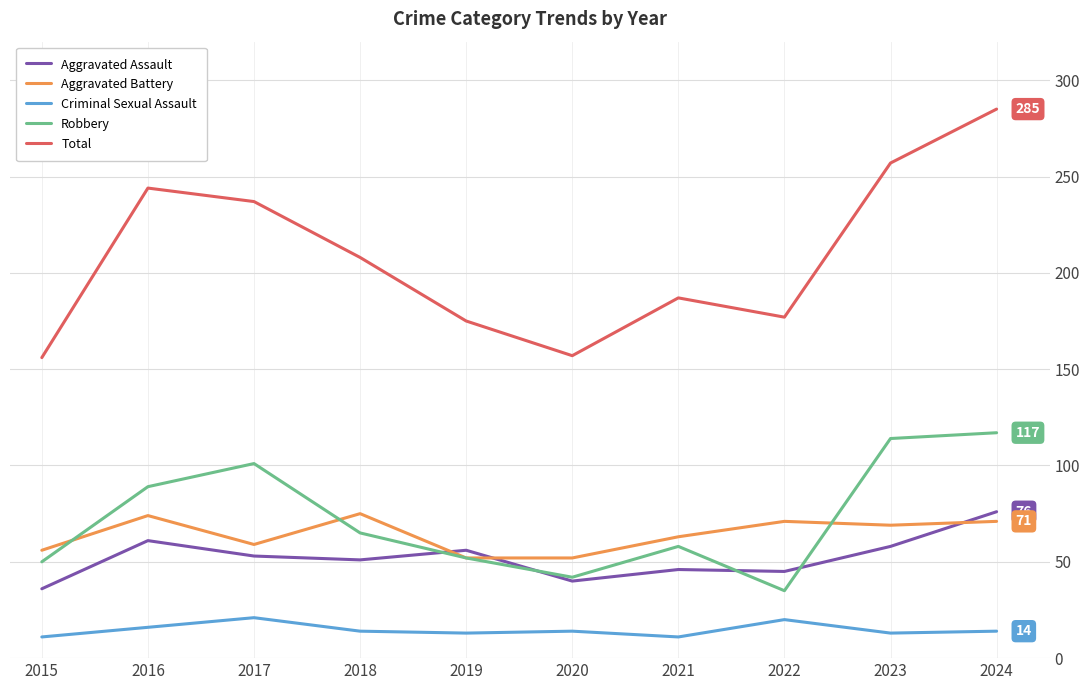

At which label does Robbery first exceed 65?

2016